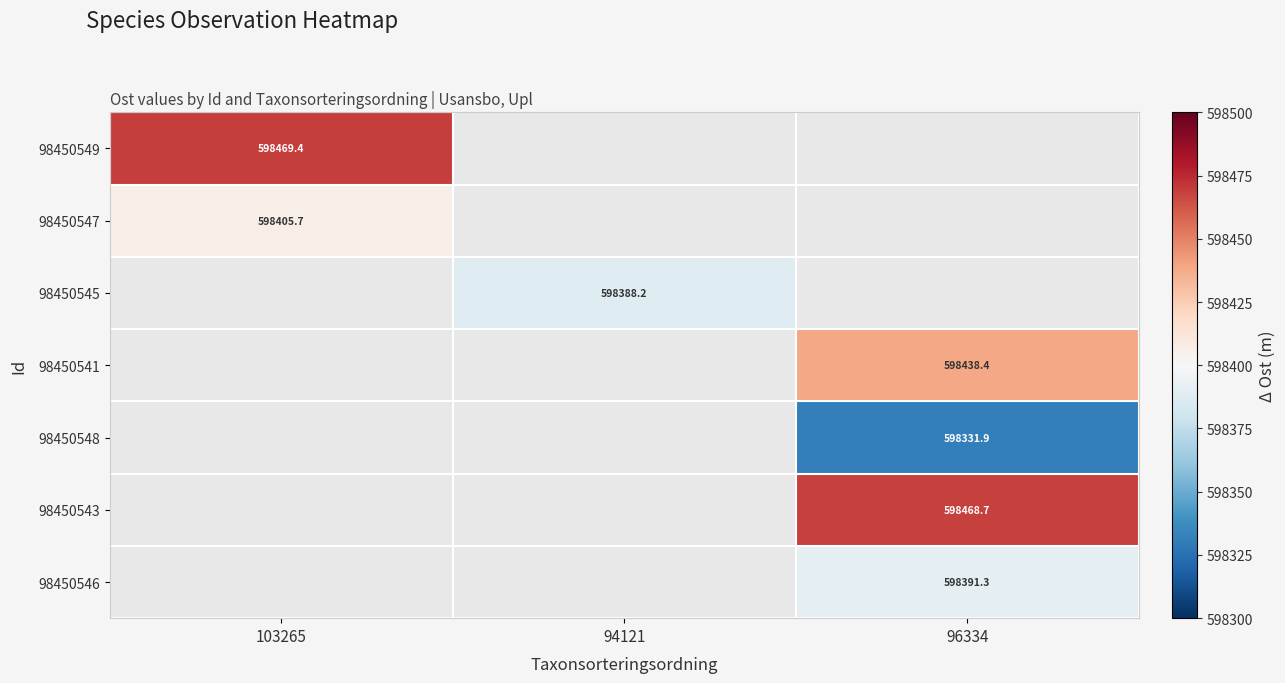

What is the greatest value displayed?

598469.4